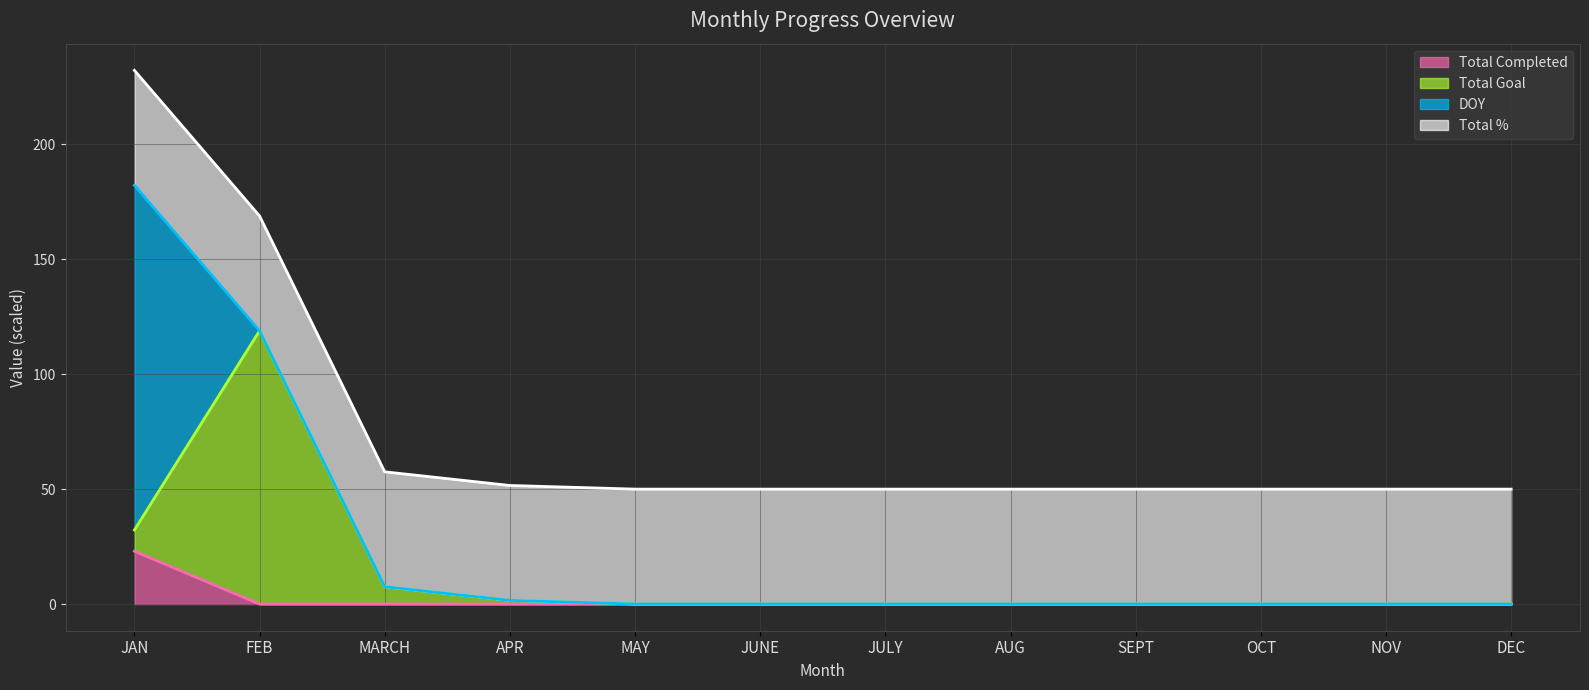

Reading left to right, list all the values displayed in this chart.

Total Completed (line): JAN=23.0	FEB=0.0	MARCH=0.0	APR=0.0	MAY=0.0	JUNE=0.0	JULY=0.0	AUG=0.0	SEPT=0.0	OCT=0.0	NOV=0.0	DEC=0.0
Total Goal (line): JAN=32.2	FEB=118.9	MARCH=7.5	APR=1.6	MAY=0.0	JUNE=0.0	JULY=0.0	AUG=0.0	SEPT=0.0	OCT=0.0	NOV=0.0	DEC=0.0
DOY (line): JAN=182.2	FEB=118.9	MARCH=7.5	APR=1.6	MAY=0.0	JUNE=0.0	JULY=0.0	AUG=0.0	SEPT=0.0	OCT=0.0	NOV=0.0	DEC=0.0
Total % (line): JAN=232.2	FEB=168.9	MARCH=57.5	APR=51.6	MAY=50.0	JUNE=50.0	JULY=50.0	AUG=50.0	SEPT=50.0	OCT=50.0	NOV=50.0	DEC=50.0